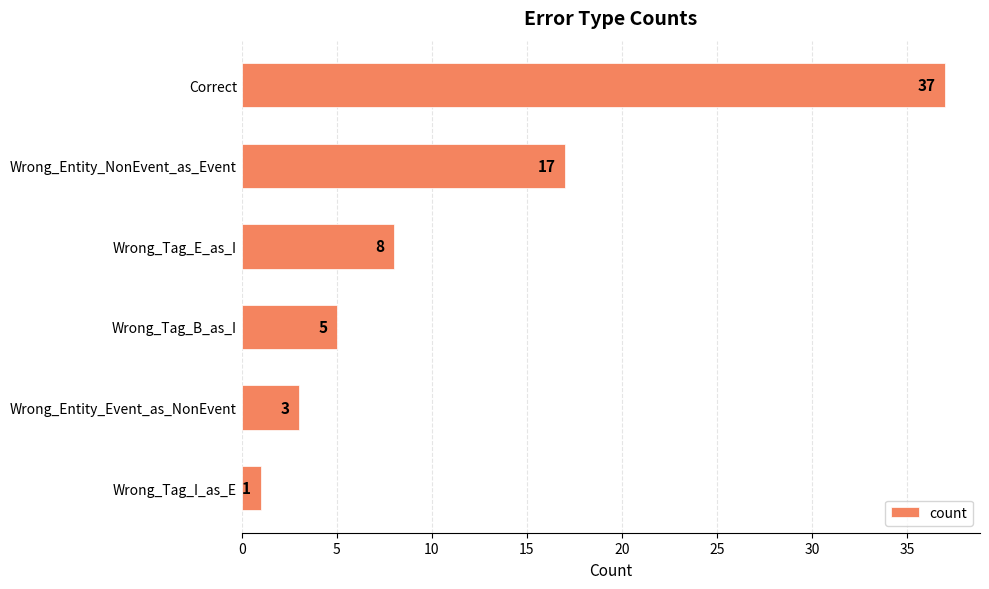

How many data points are less than 8?

3